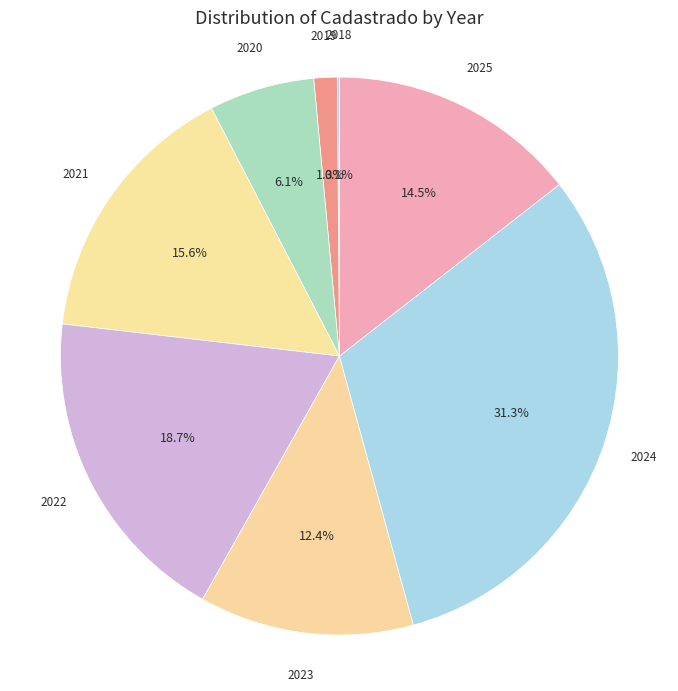

Which slice is the largest?

2024